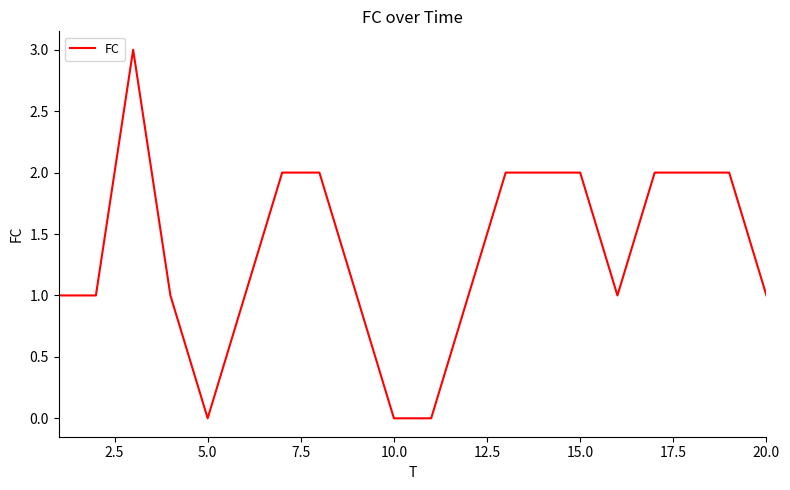

What is the greatest value displayed?

3